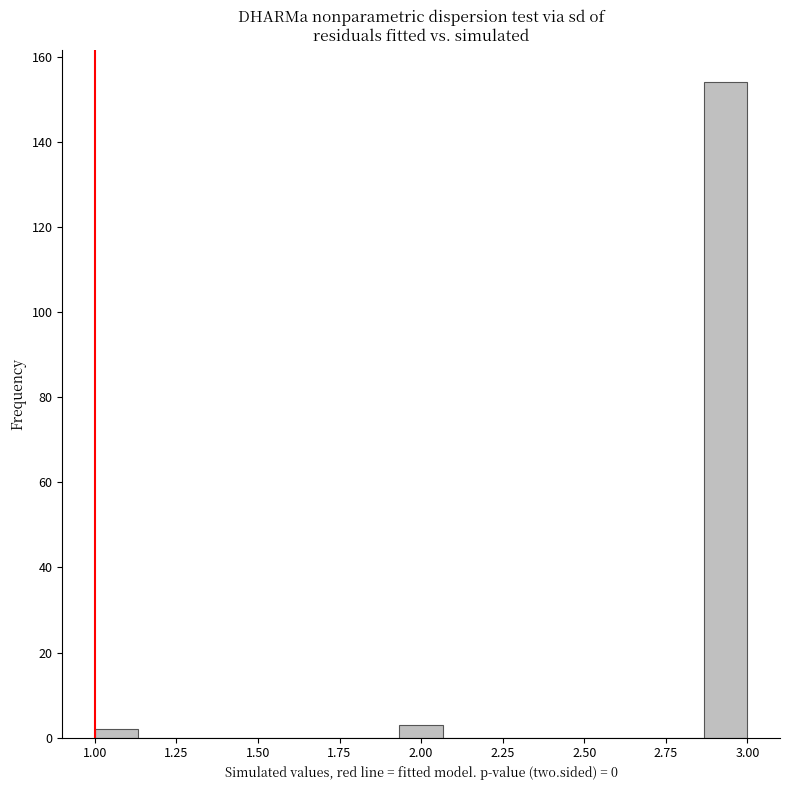

Around what value on the x-axis is the tallest bar? Give the approximate position of its centre, as read against the axis.

2.95